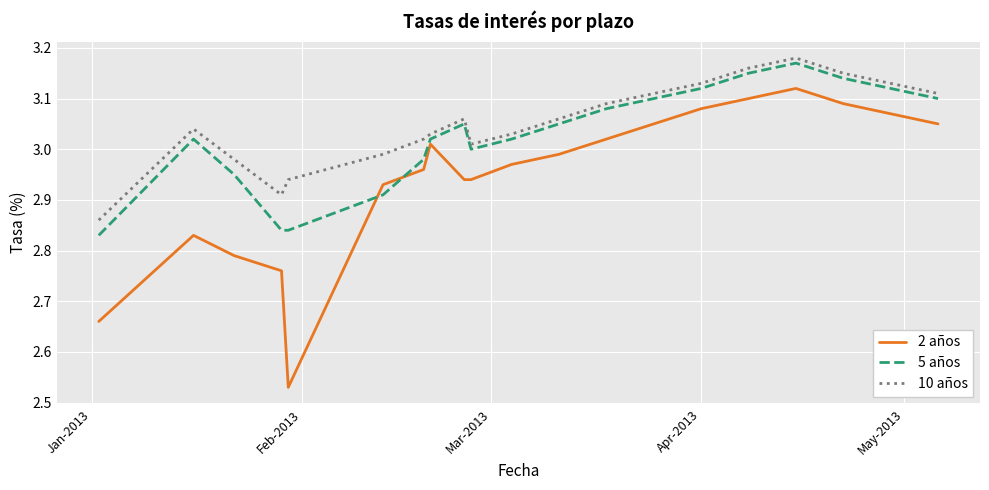

True or false: 10 años and 2 años cross at least once.

False